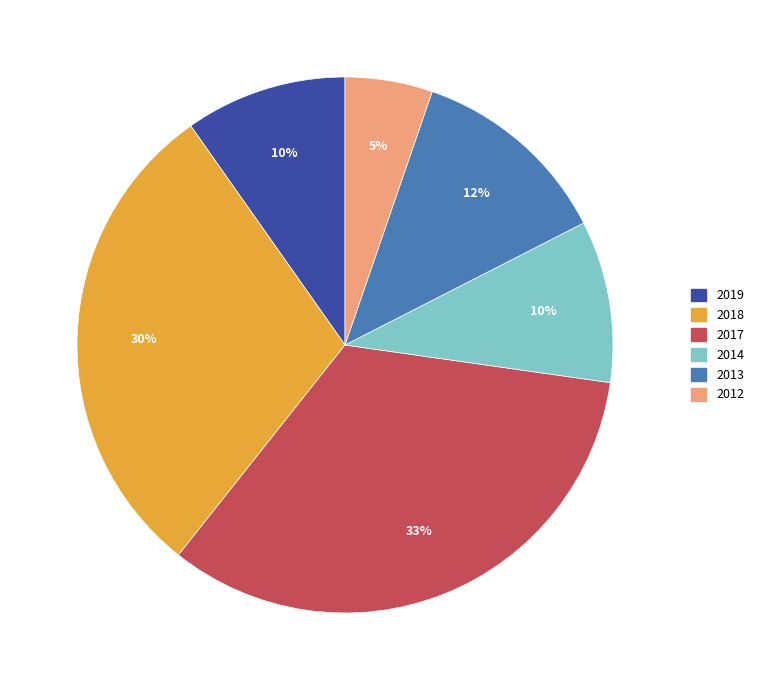

The 2017 slice represents 33% of the pie. True or false?

True